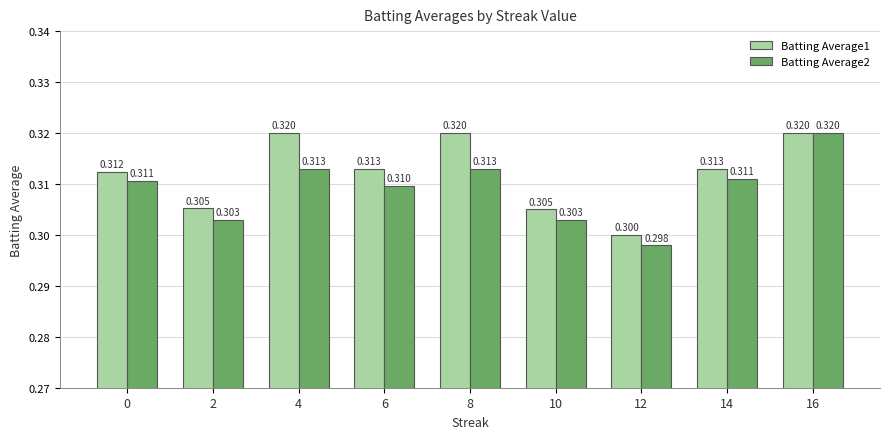

At which category does the chart reach its minimum across all series?

12